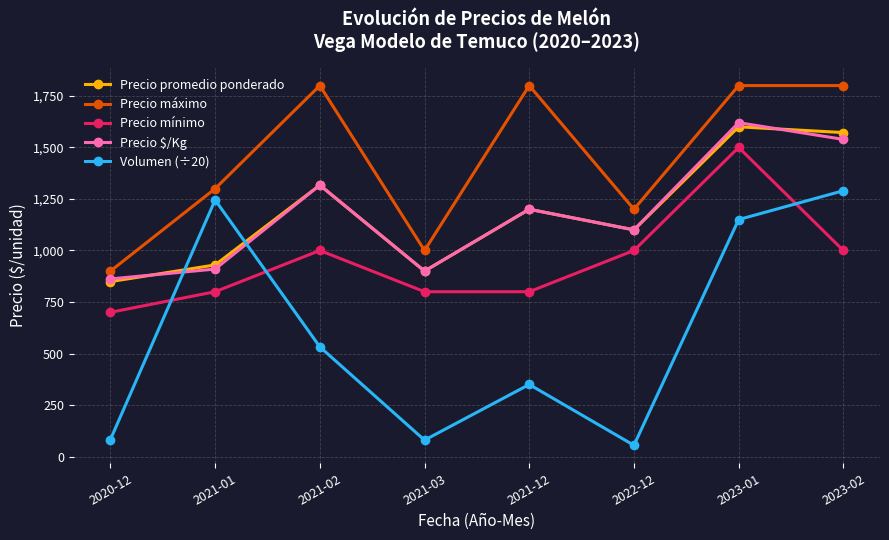

What position from the left is 2023-02?

8